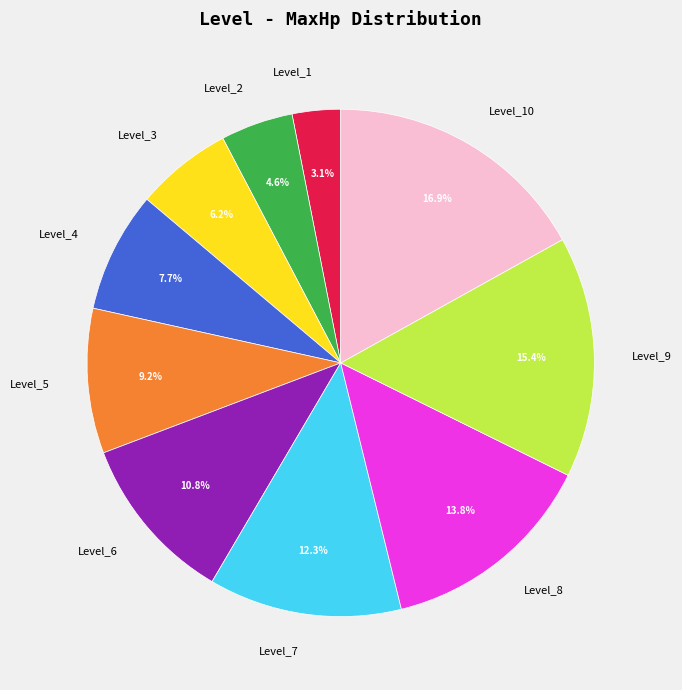

To the nearest percent, what percentage of the pie is Level_10?

17%